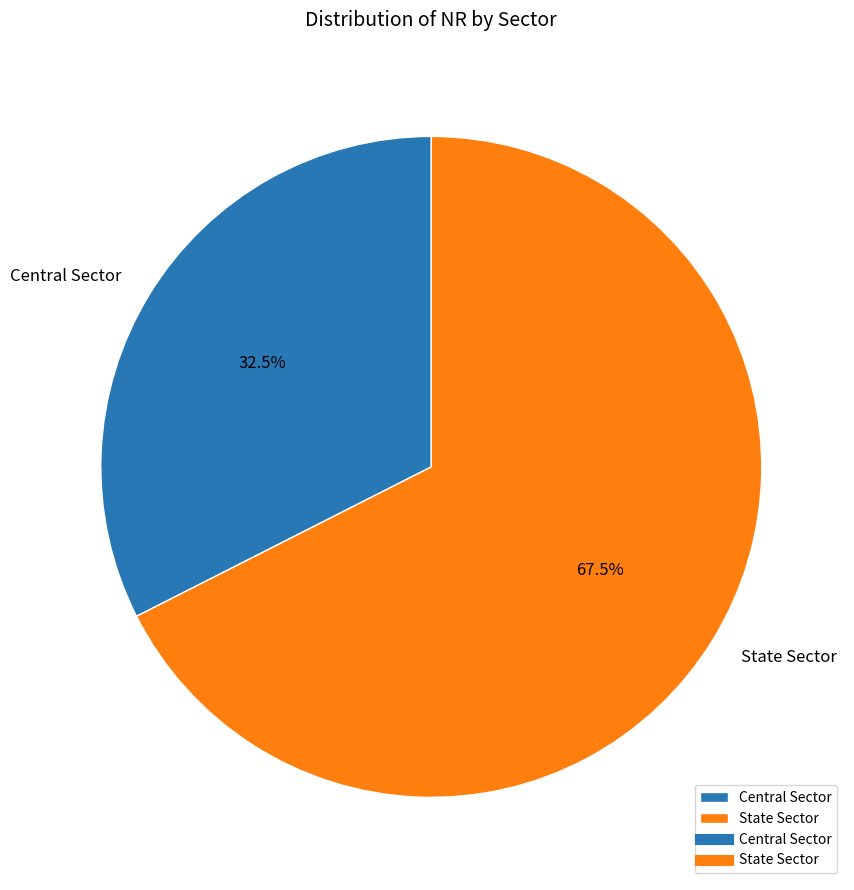

To the nearest percent, what is the difference between the State Sector and Central Sector slice percentages?

35%